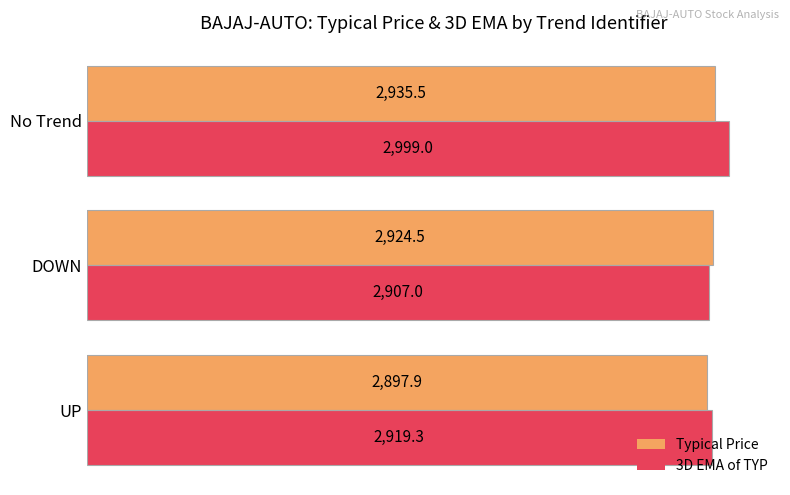

Which series changed the most between DOWN and No Trend?

3D EMA of TYP